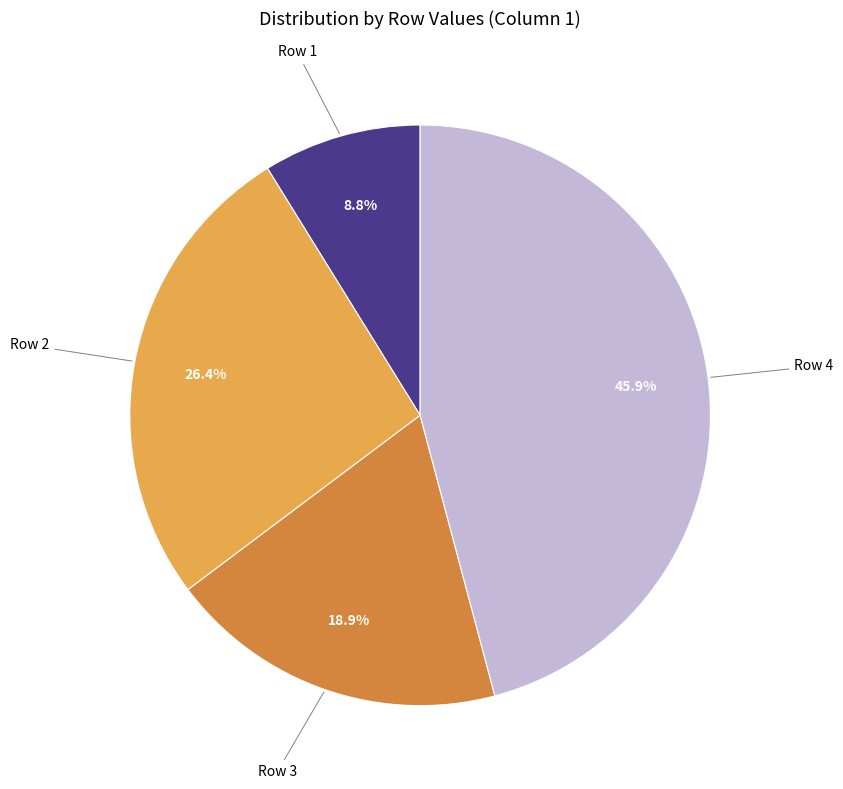

Is there any slice that represents more than half of the pie?

No